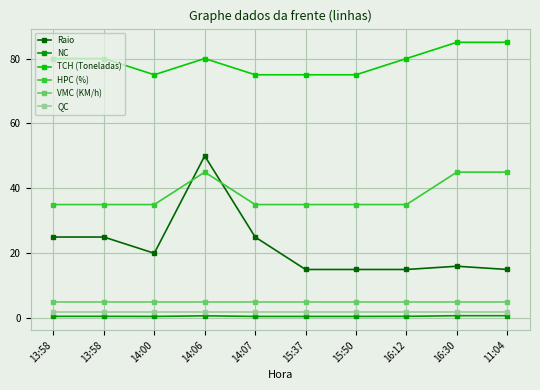

What is the difference between the TCH (Toneladas) values at 13:58 and 15:50?

5.0